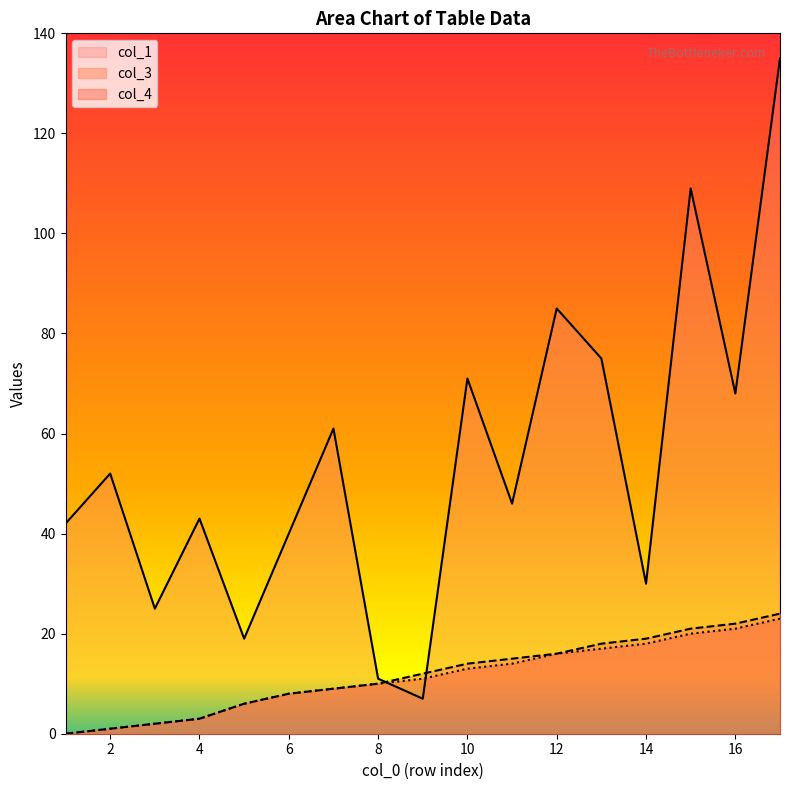

Where is col_1 nearest to the value 71?

10